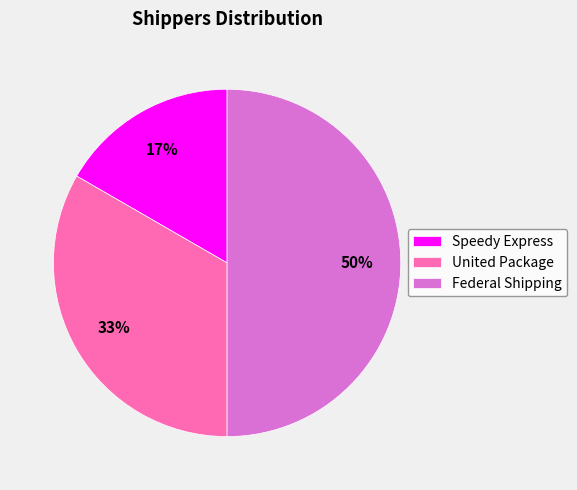

To the nearest percent, what is the combined percentage of Federal Shipping and United Package?

83%